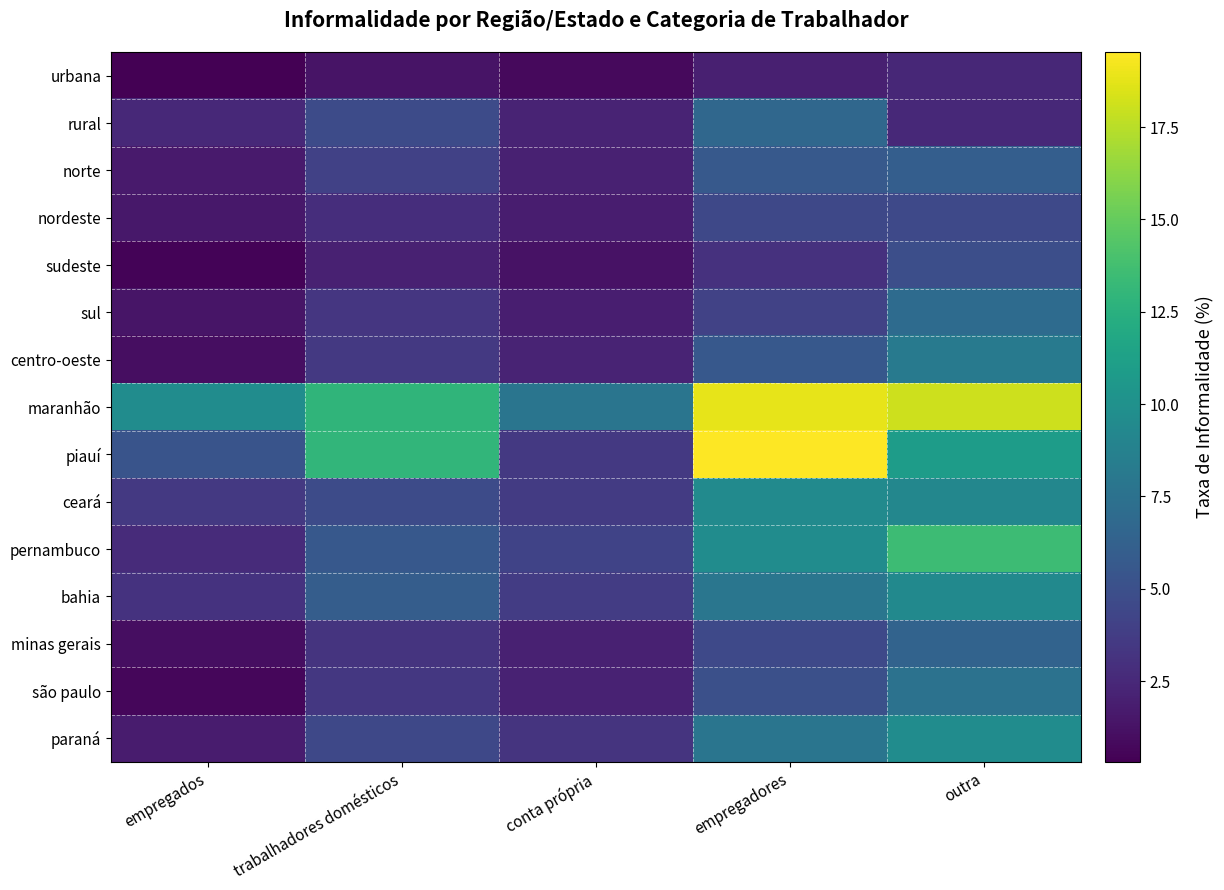

Which series has the largest total across all categories?

maranhão